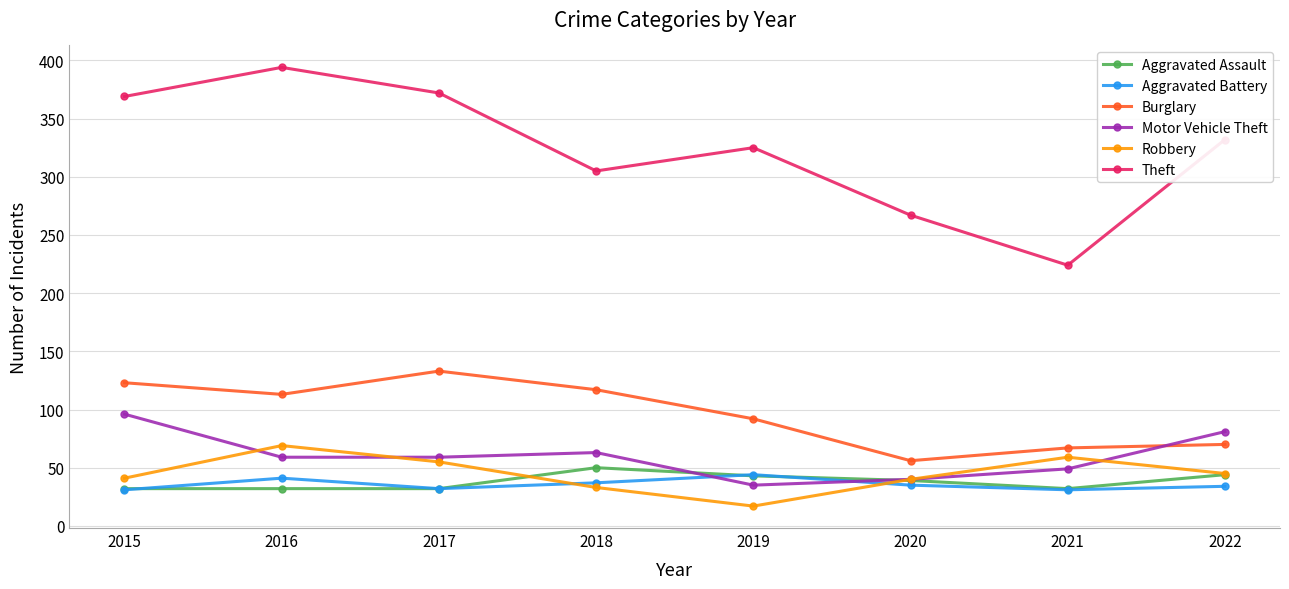

Where is Theft nearest to the value 309?

2018